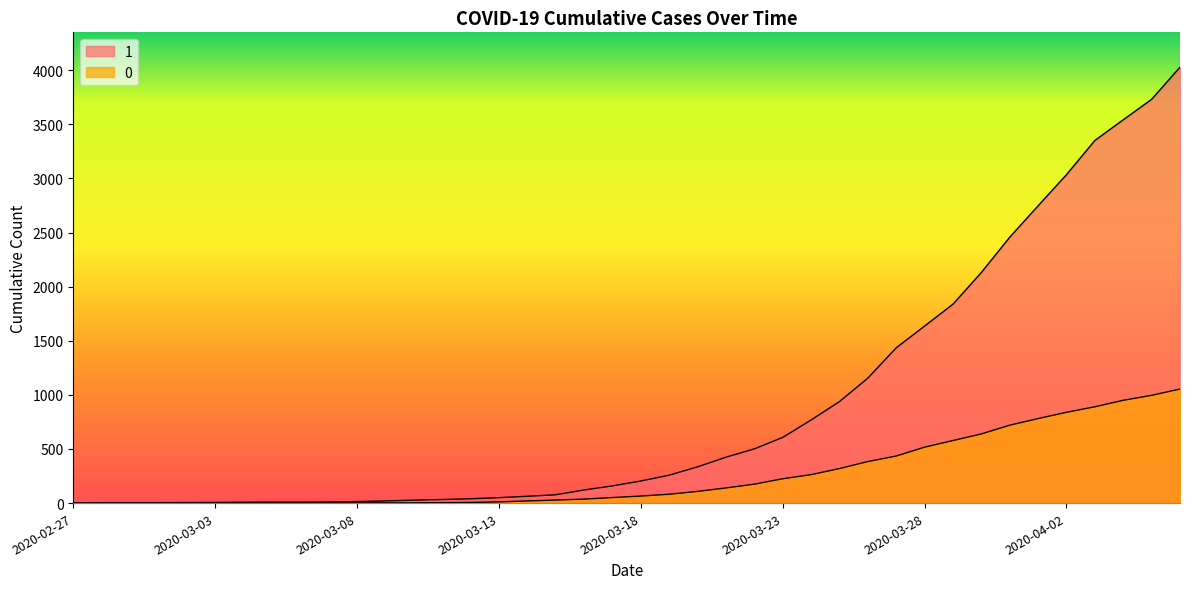

Where is 1 nearest to the value 2015?

2020-03-30